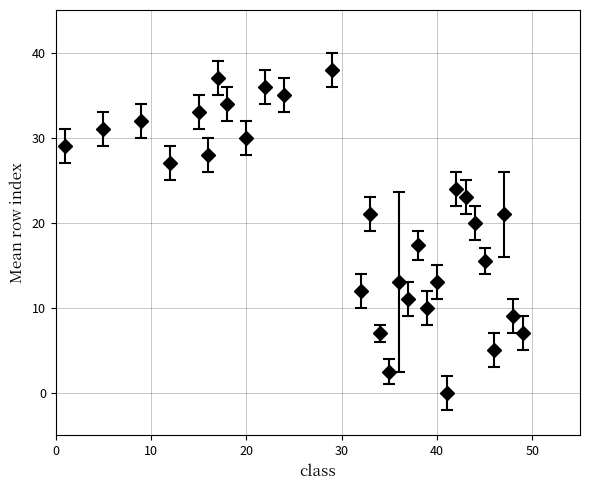

What is the greatest value displayed?

38.0